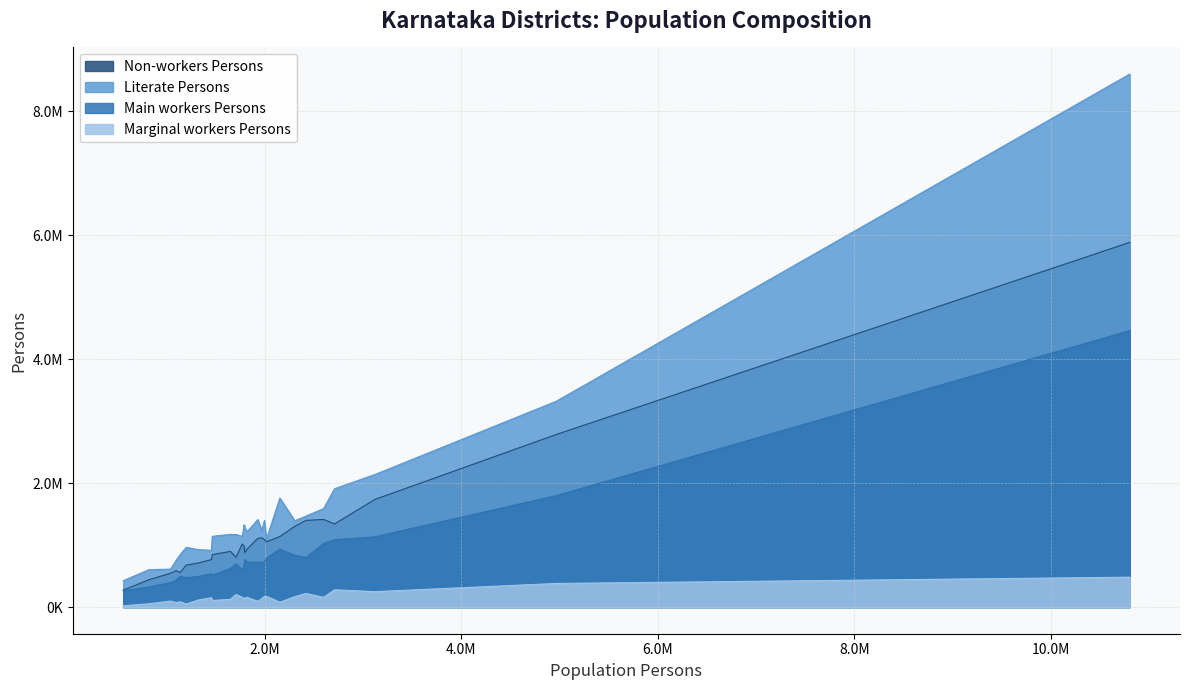

True or false: Non-workers Persons and Literate Persons cross at least once.

False